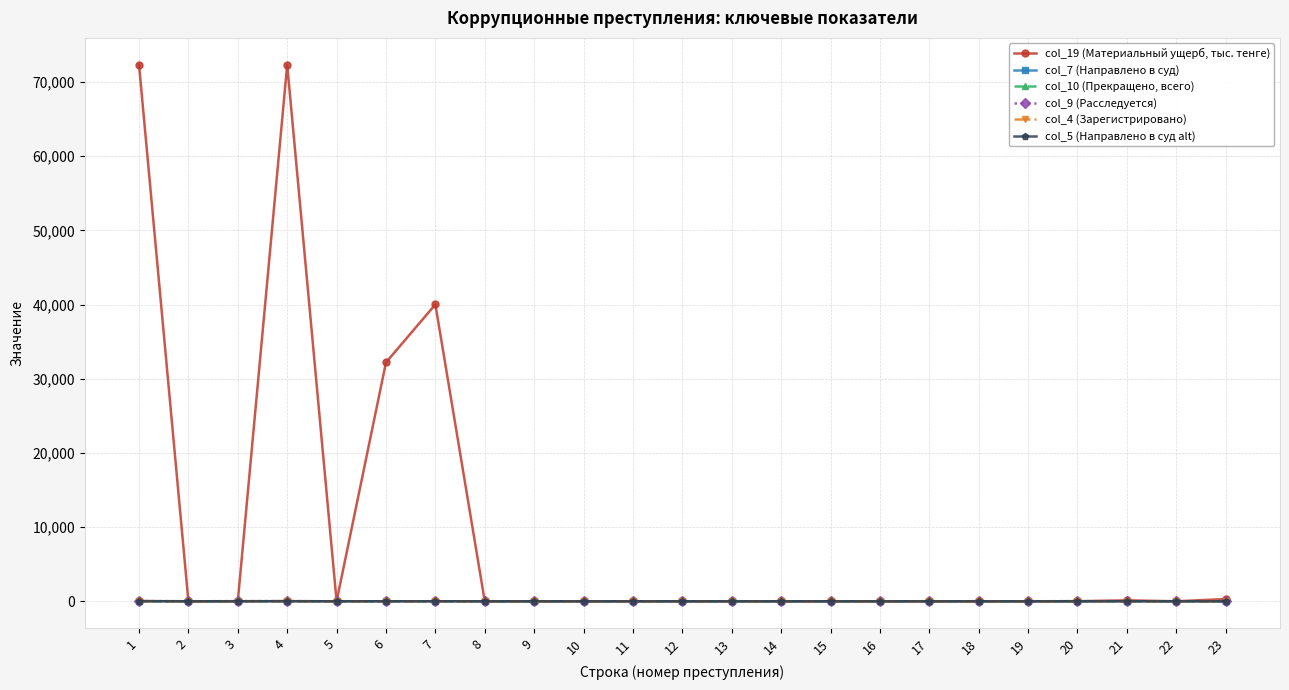

What is the difference between the maximum and minimum values in the col_4 (Зарегистрировано) series?

25.0